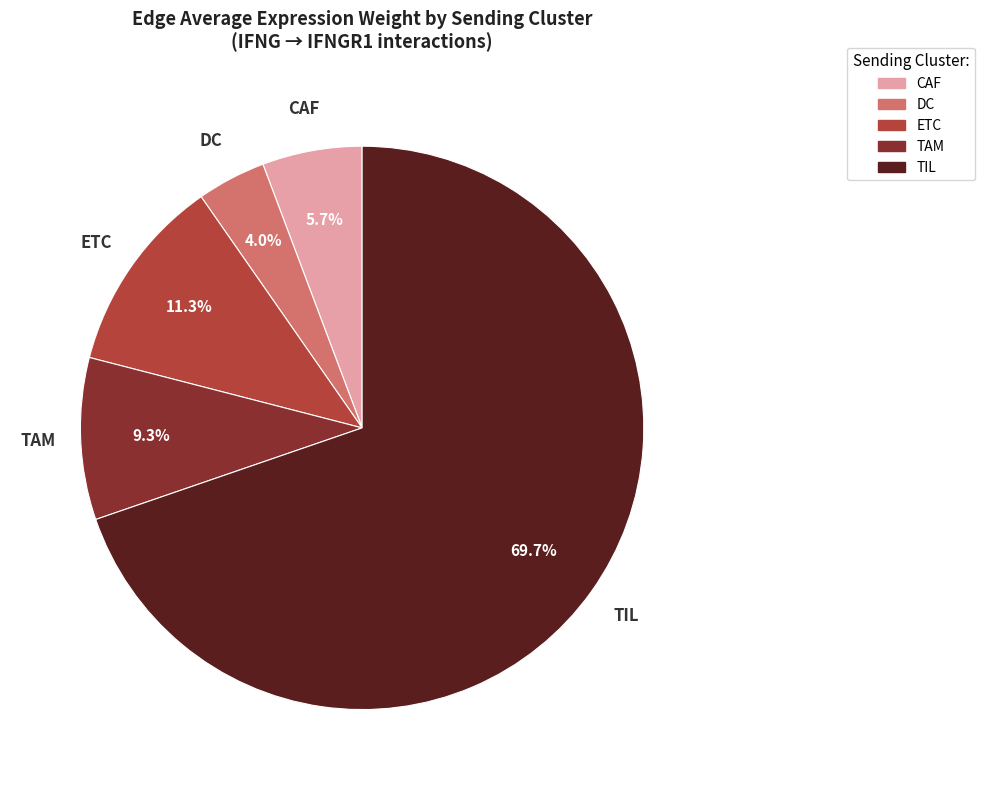

Is there any slice that represents more than half of the pie?

Yes